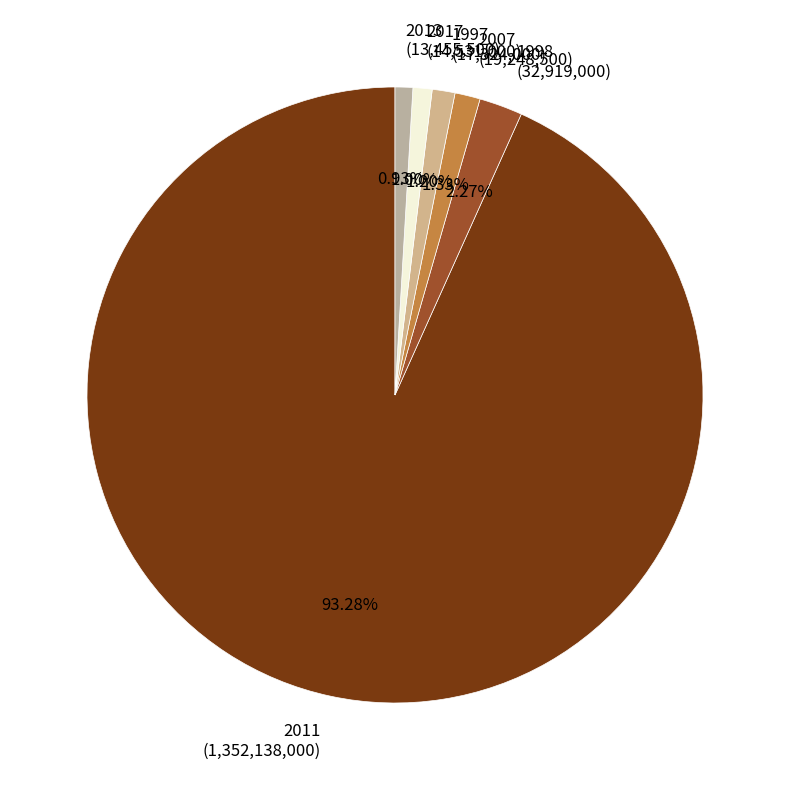

Is there a majority slice in this chart?

Yes